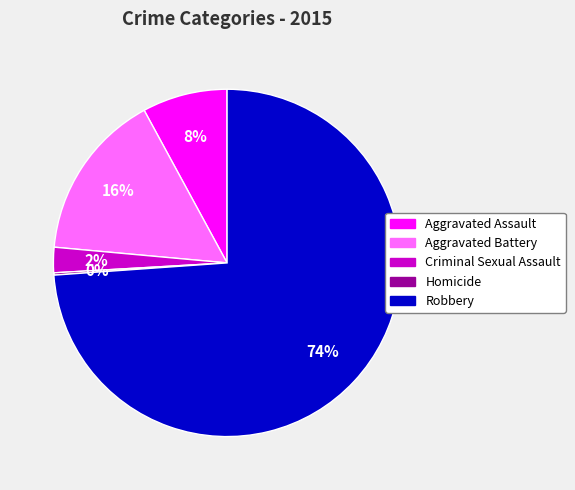

Which has a higher value, Aggravated Assault or Robbery?

Robbery